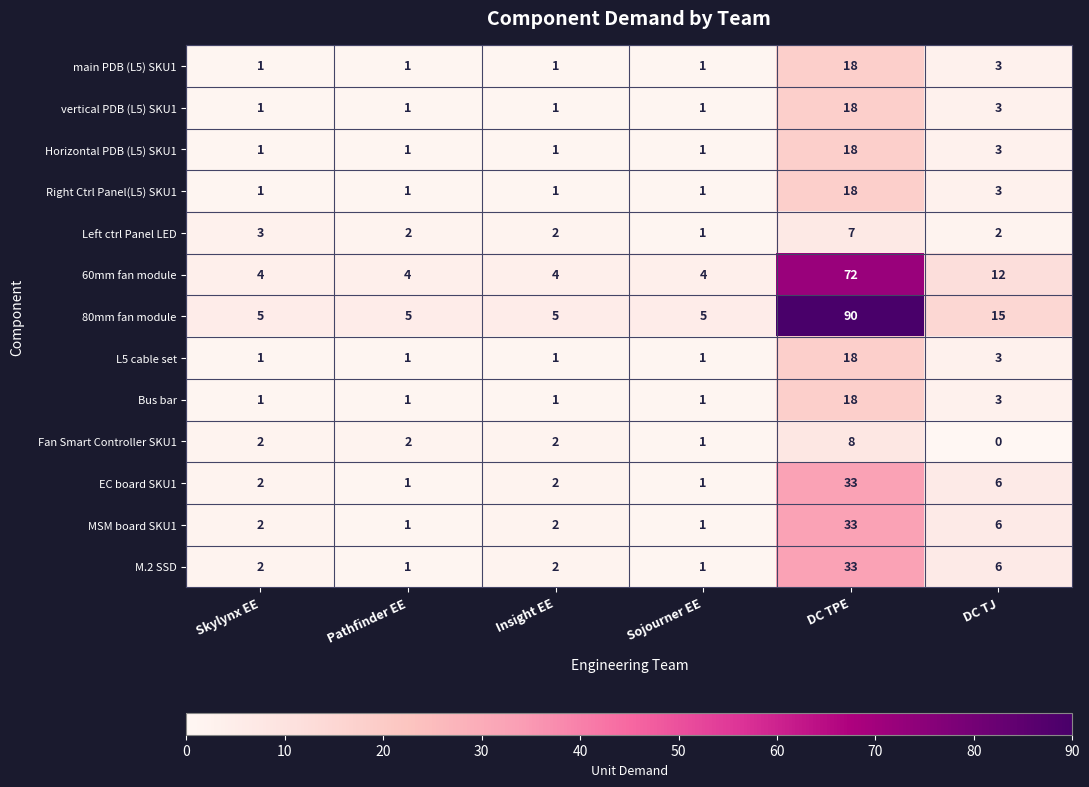

What value does the Left ctrl Panel LED series have at Skylynx EE?

3